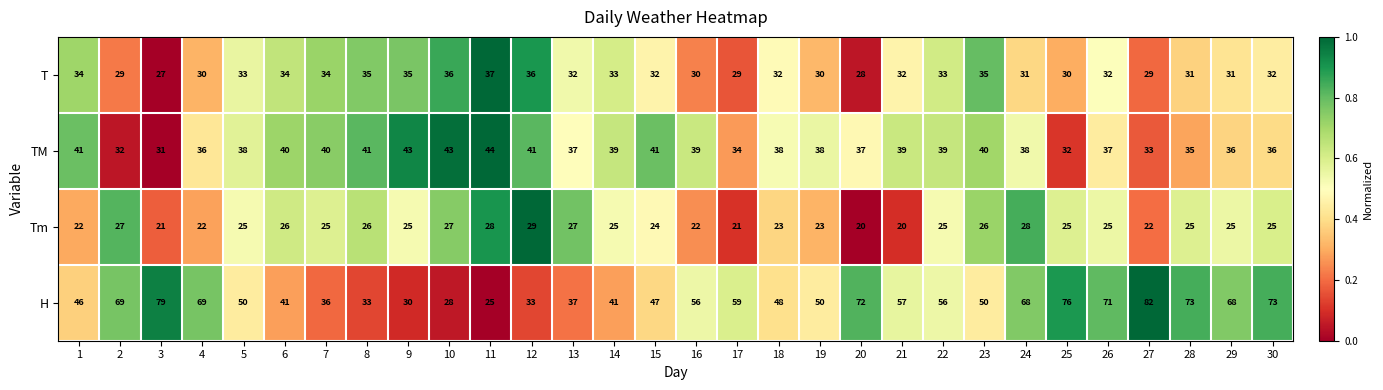

What is the difference between the maximum and minimum values in the TM series?

13